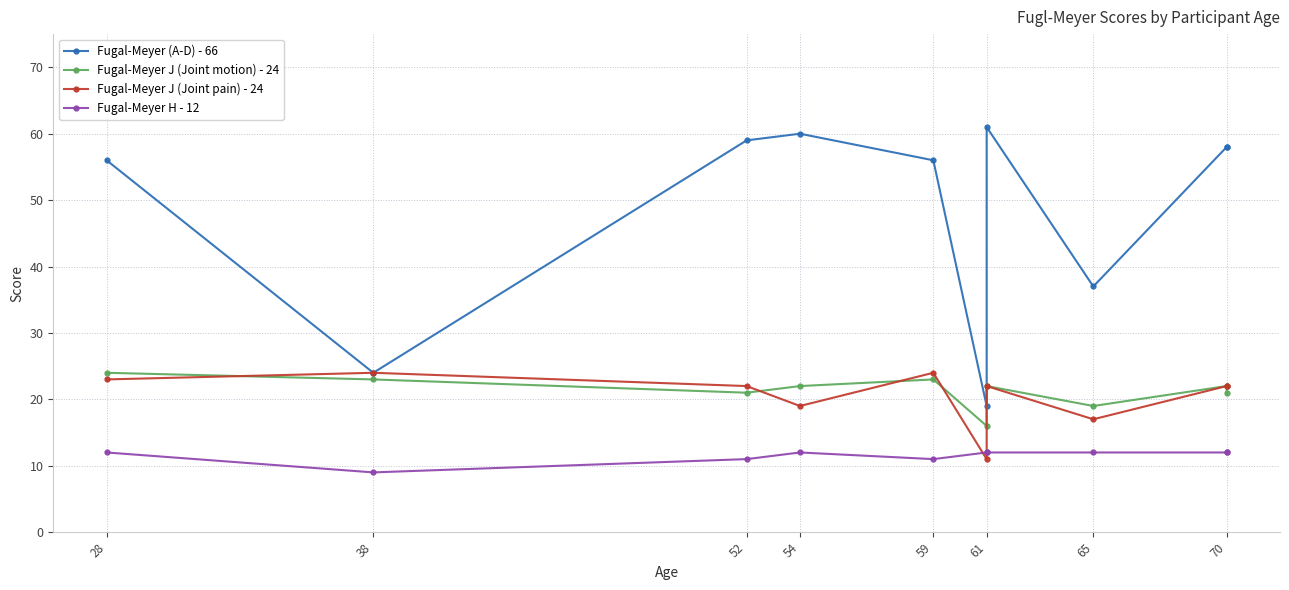

How many lines are shown in the chart?

4